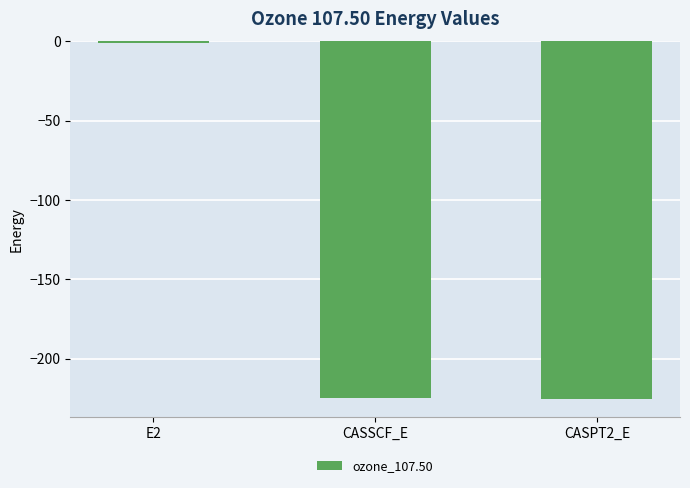

Count the number of data series in this chart.

1